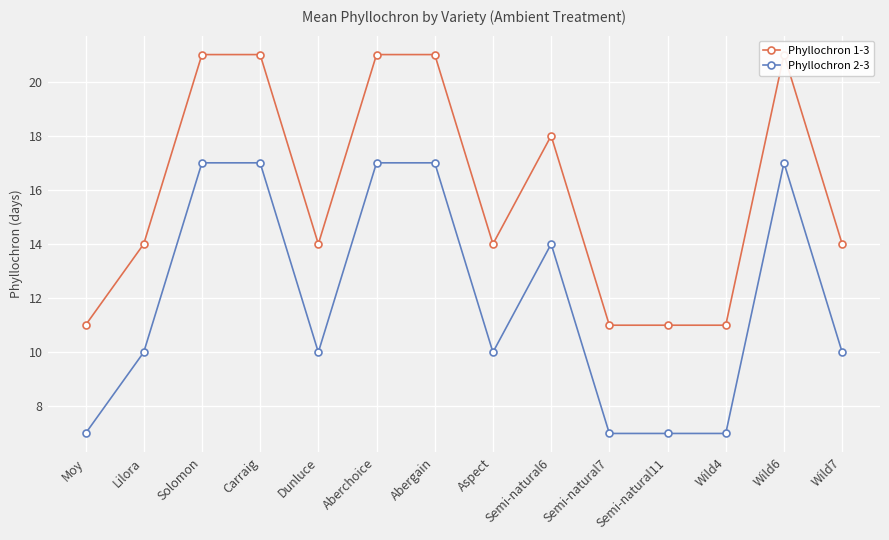

Rank the series at Semi-natural7 from highest to lowest value.

Phyllochron 1-3, Phyllochron 2-3